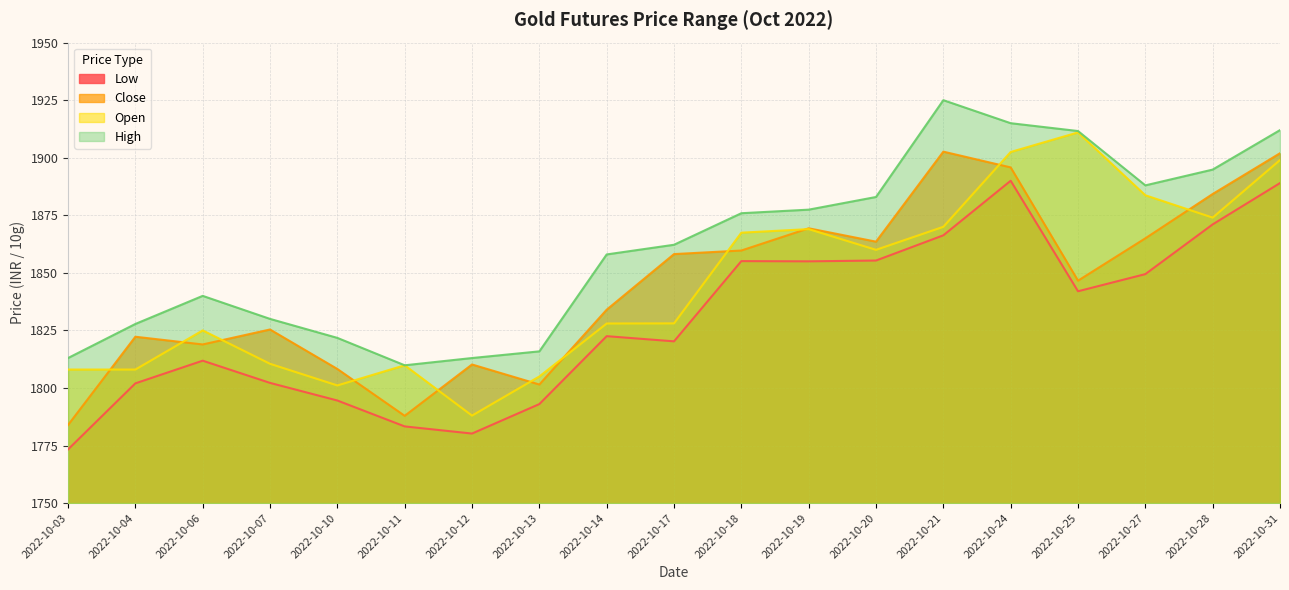

True or false: Low and Open cross at least once.

False